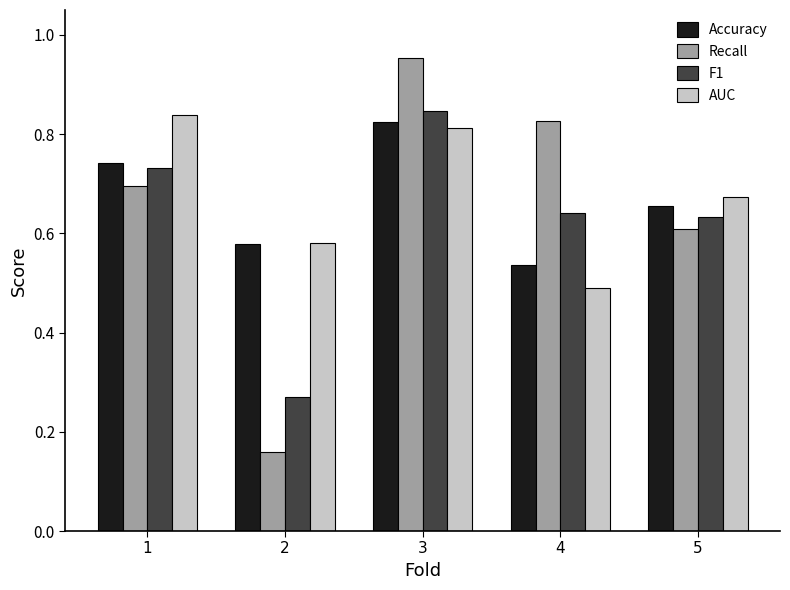

At which category is the sum across all series the highest?

3